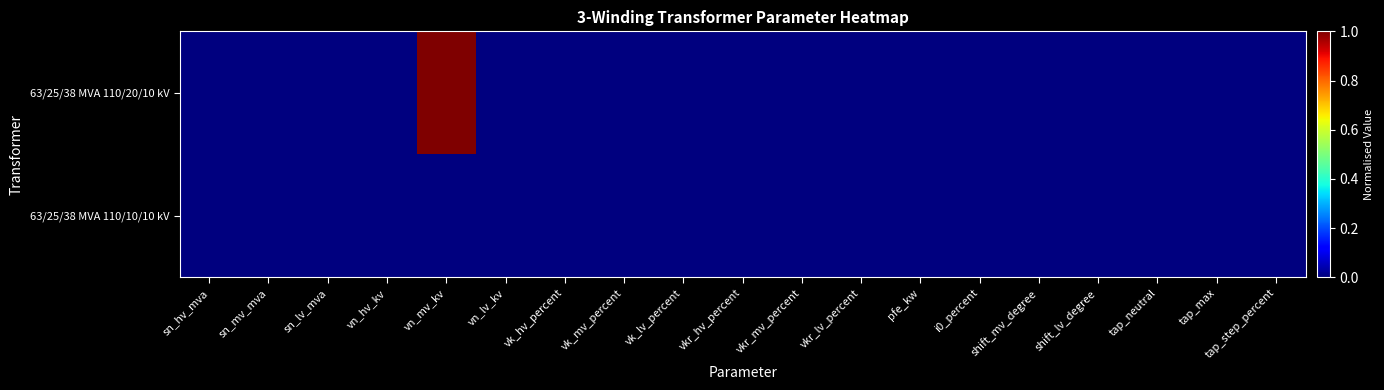

At how many categories does at least one series exceed 0?

1